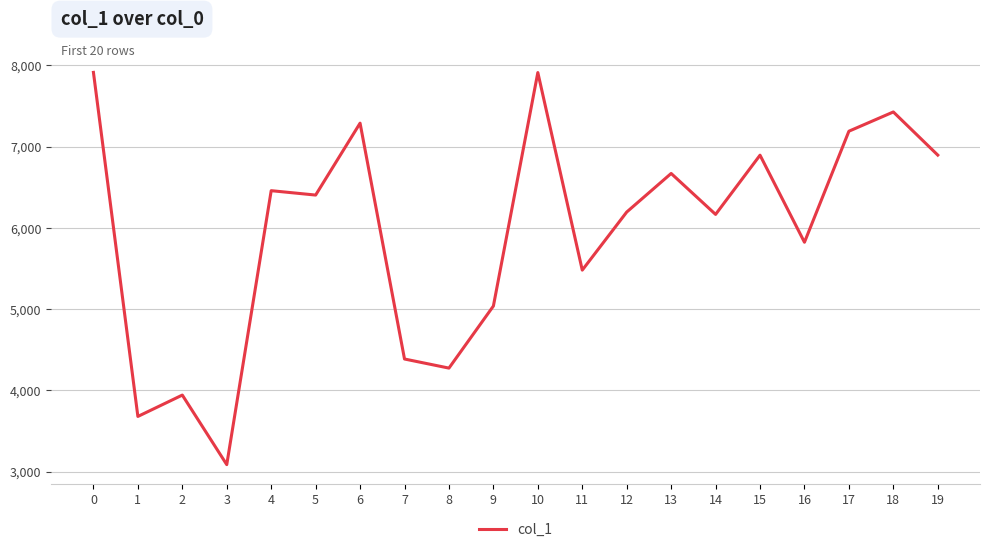

Is it true that the value at 3 is 4651?

False